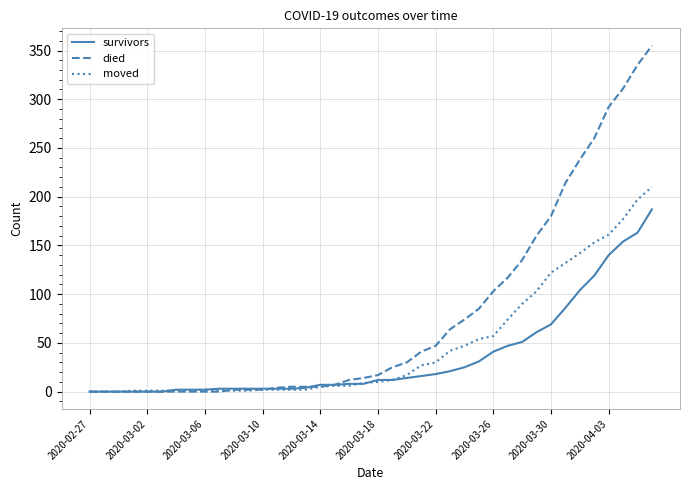

Which series has the largest total across all categories?

died